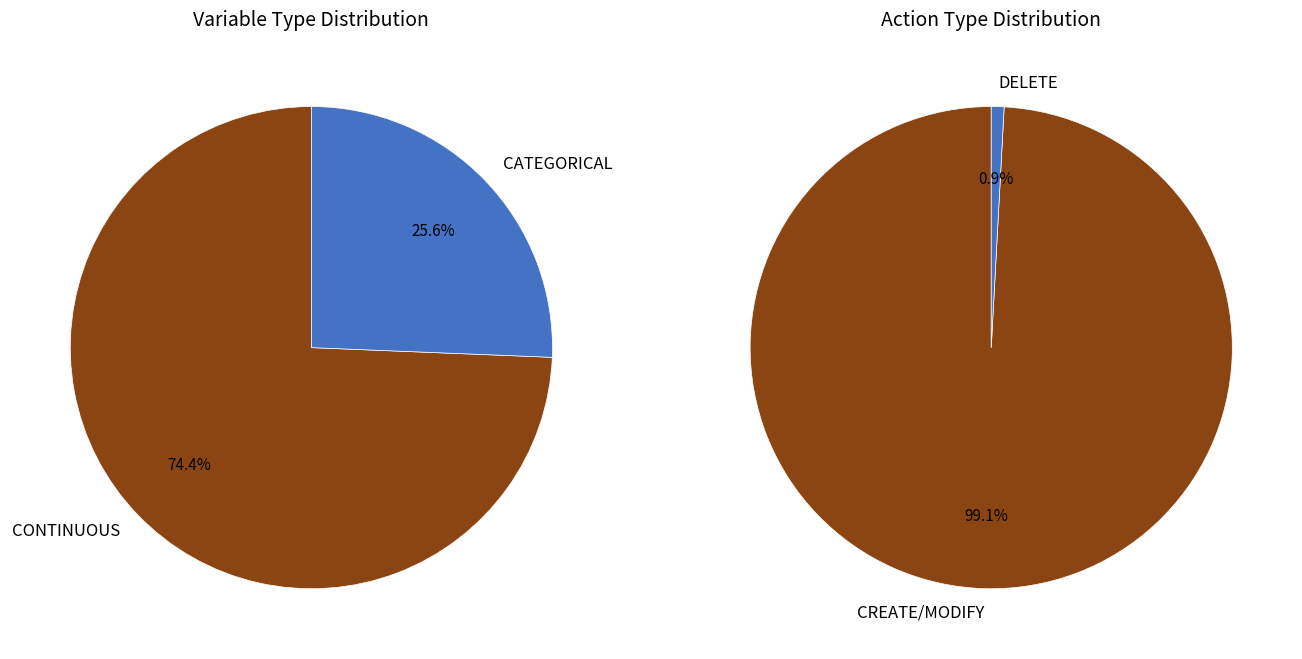

Which category accounts for the majority?

CREATE/MODIFY